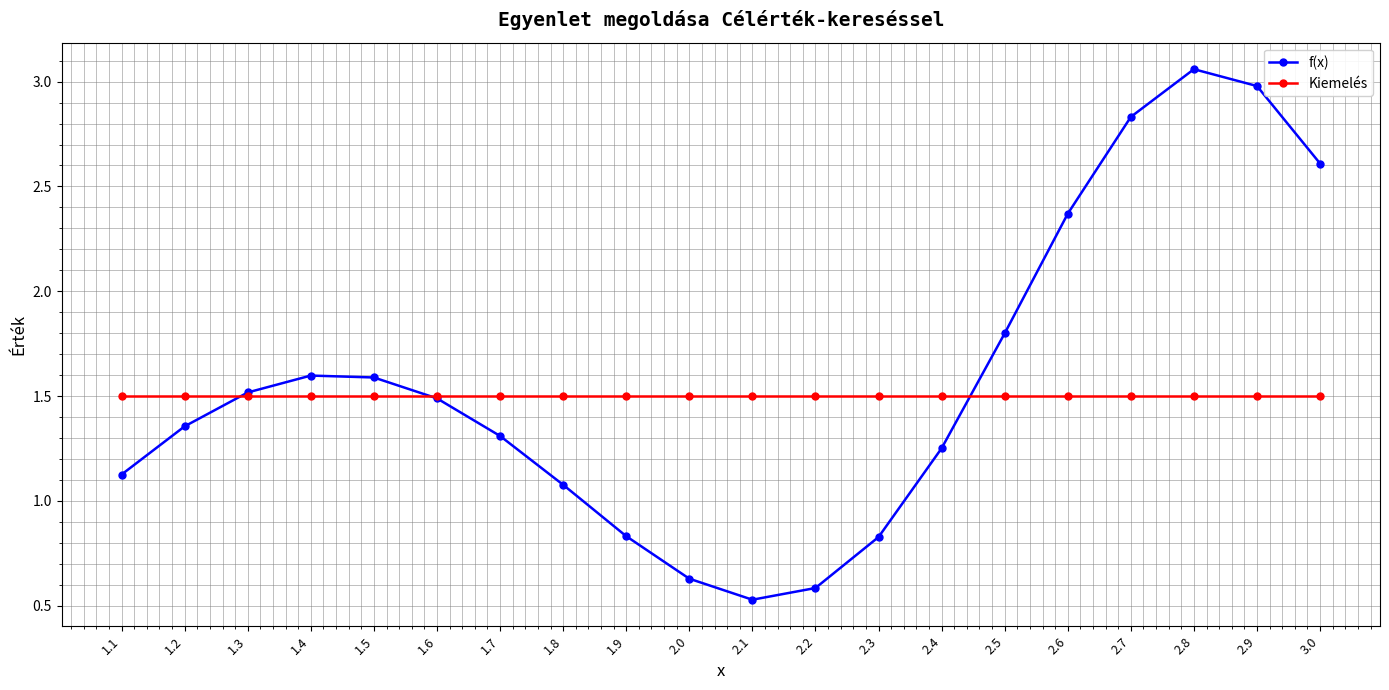

What is the spread (max minus min) of values at 2.1?

1.0